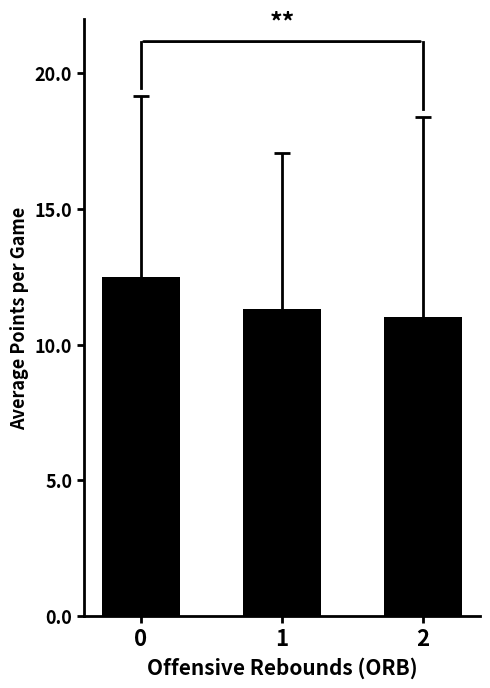

The chart shows a value of 15.7 at 2. True or false?

False